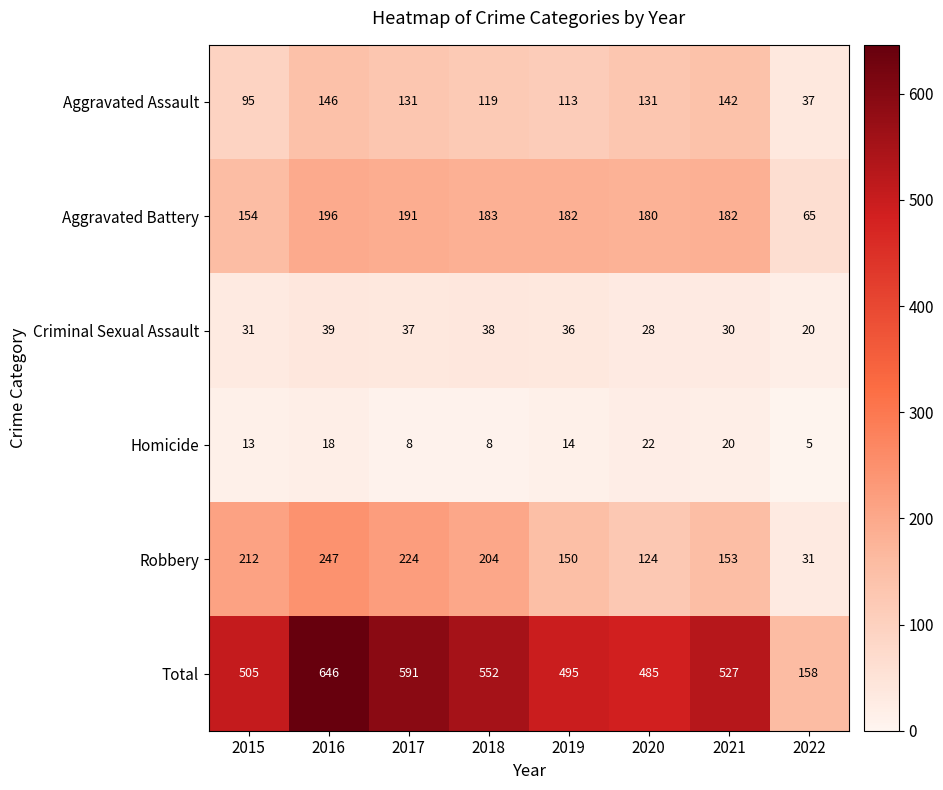

Which category has the lowest value across all series?

2022